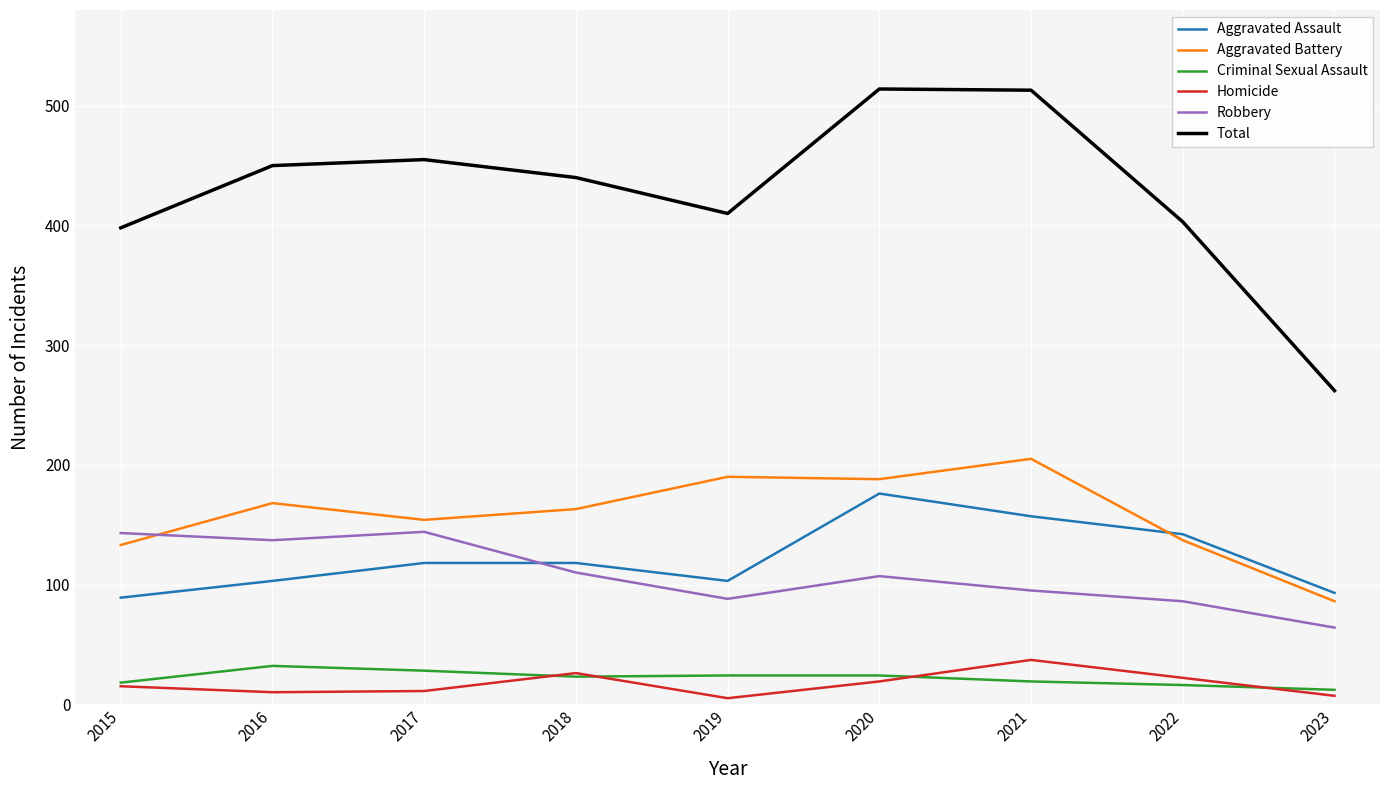

What is the difference between the Criminal Sexual Assault values at 2023 and 2020?

12